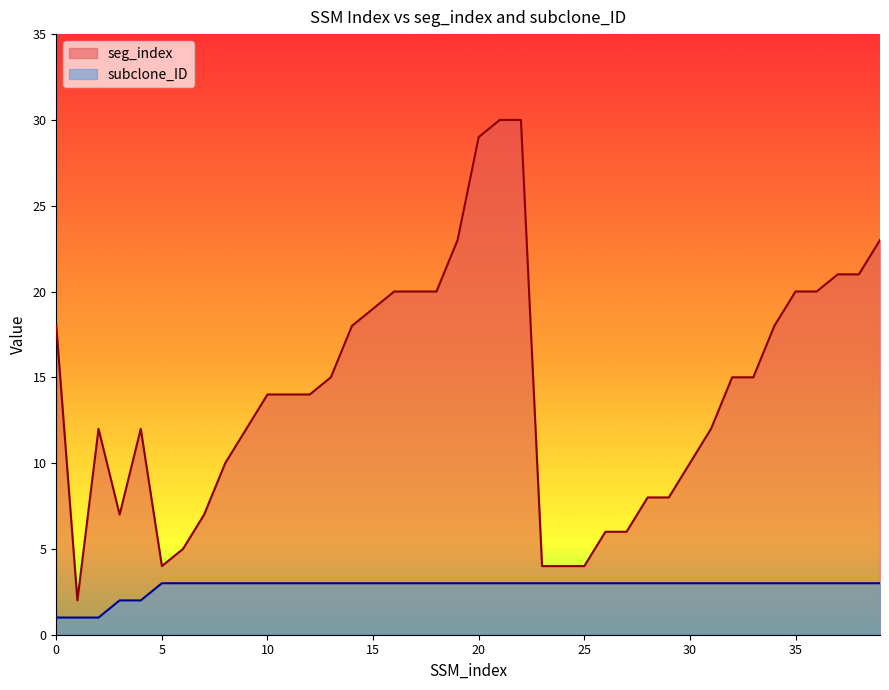

What is the difference between the maximum and minimum values in the subclone_ID series?

2